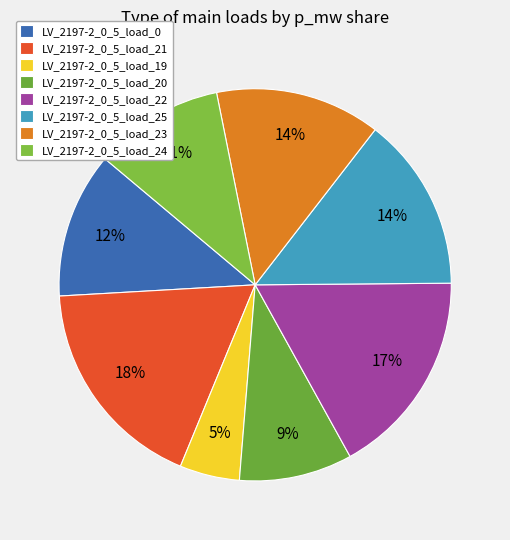

What percentage is the LV_2197-2_0_5_load_24 slice, to the nearest percent?

11%